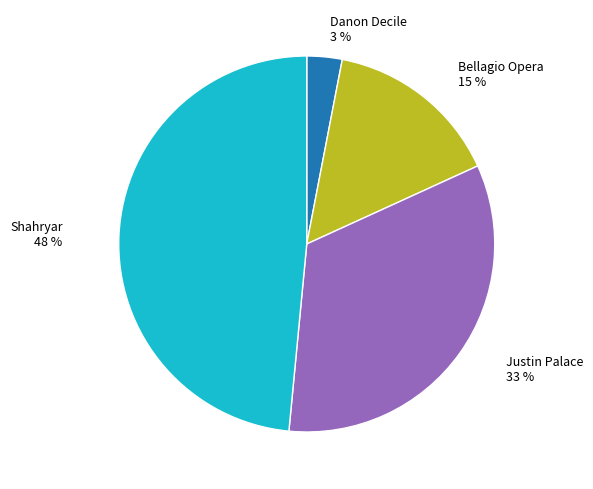

Does any single category account for the majority?

No